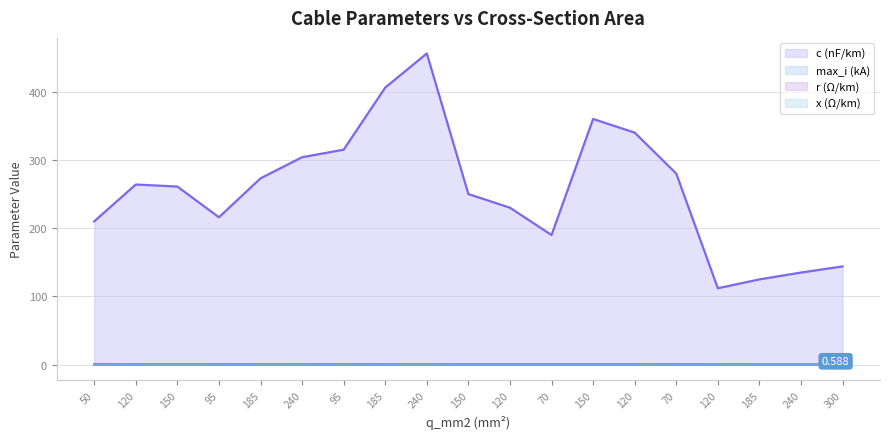

Reading left to right, what are all the values shown in this chart?

c_nf_per_km: 50=210.0	120=264.0	150=261.0	95=216.0	185=273.0	240=304.0	95=315.0	185=406.0	240=456.0	150=250.0	120=230.0	70=190.0	150=360.0	120=340.0	70=280.0	120=112.0	185=125.0	240=135.0	300=144.0
x_ohm_per_km: 50=0.1	120=0.1	150=0.1	95=0.1	185=0.1	240=0.1	95=0.1	185=0.1	240=0.1	150=0.1	120=0.1	70=0.1	150=0.1	120=0.1	70=0.1	120=0.2	185=0.2	240=0.1	300=0.1
max_i_ka: 50=0.1	120=0.2	150=0.3	95=0.3	185=0.4	240=0.4	95=0.2	185=0.4	240=0.4	150=0.3	120=0.3	70=0.2	150=0.3	120=0.3	70=0.2	120=0.4	185=0.5	240=0.5	300=0.6
r_ohm_per_km: 50=0.6	120=0.2	150=0.2	95=0.3	185=0.2	240=0.1	95=0.3	185=0.2	240=0.1	150=0.2	120=0.3	70=0.4	150=0.2	120=0.3	70=0.4	120=0.2	185=0.1	240=0.1	300=0.1